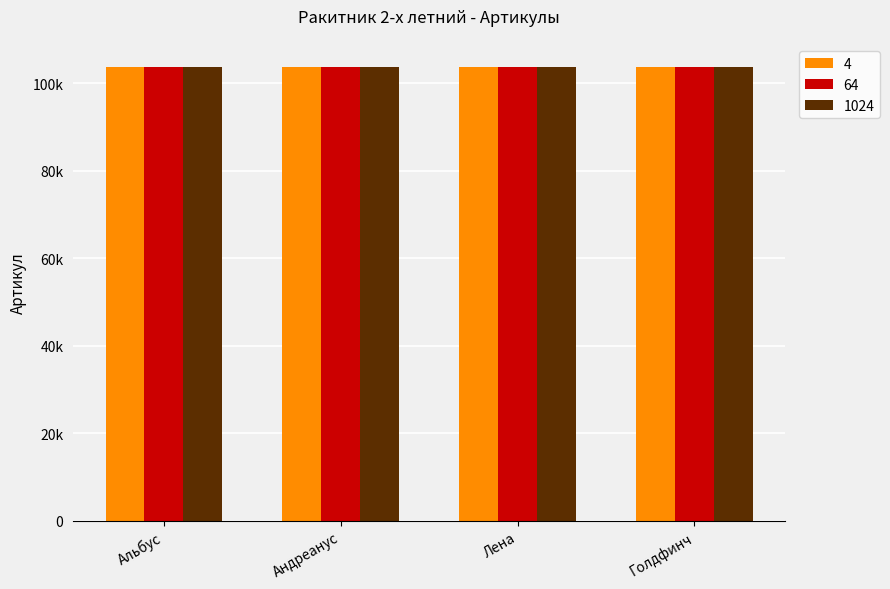

What are all the series names shown in the legend?

4, 64, 1024